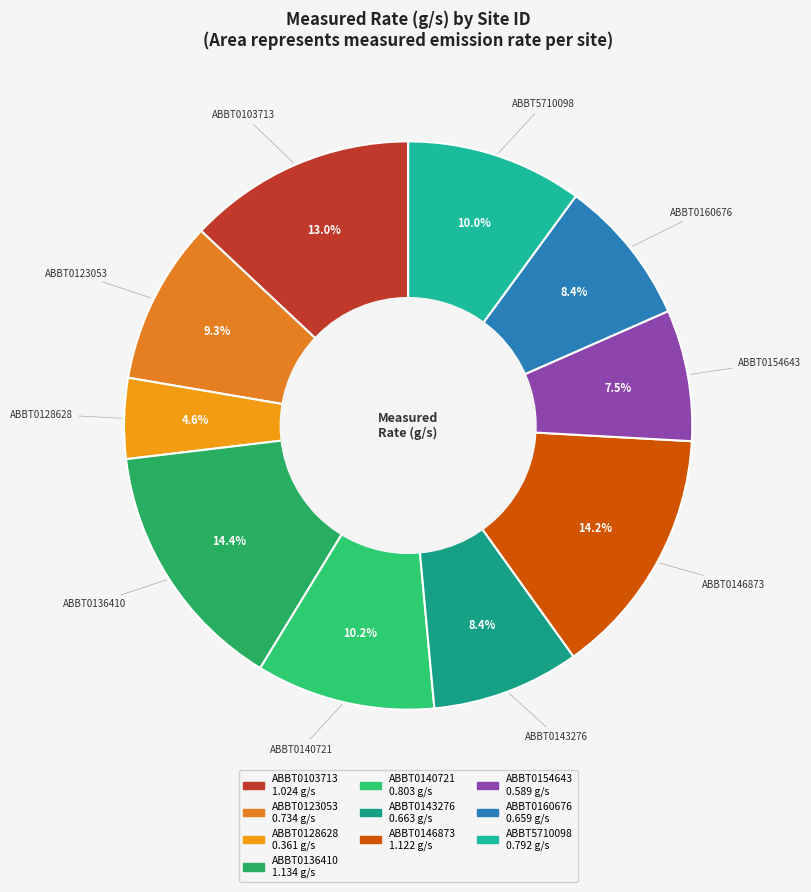

Is it true that ABBT0140721 is 1% of the pie?

False